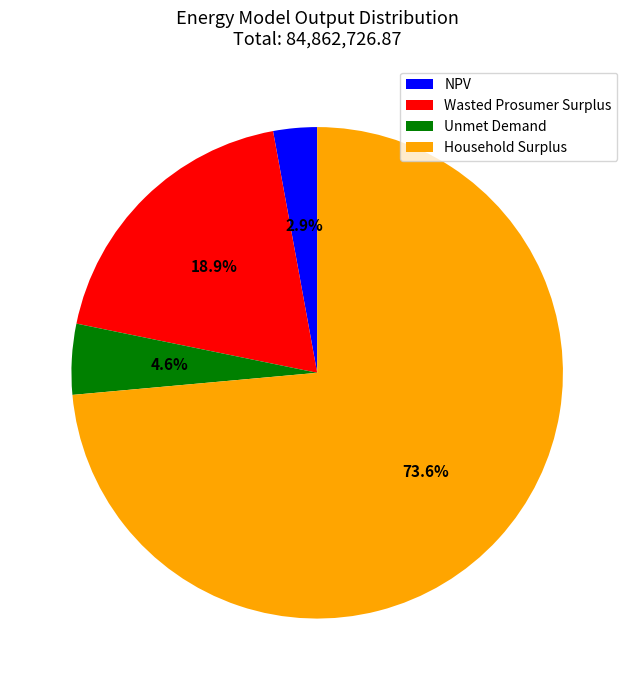

Which slice is the smallest?

NPV